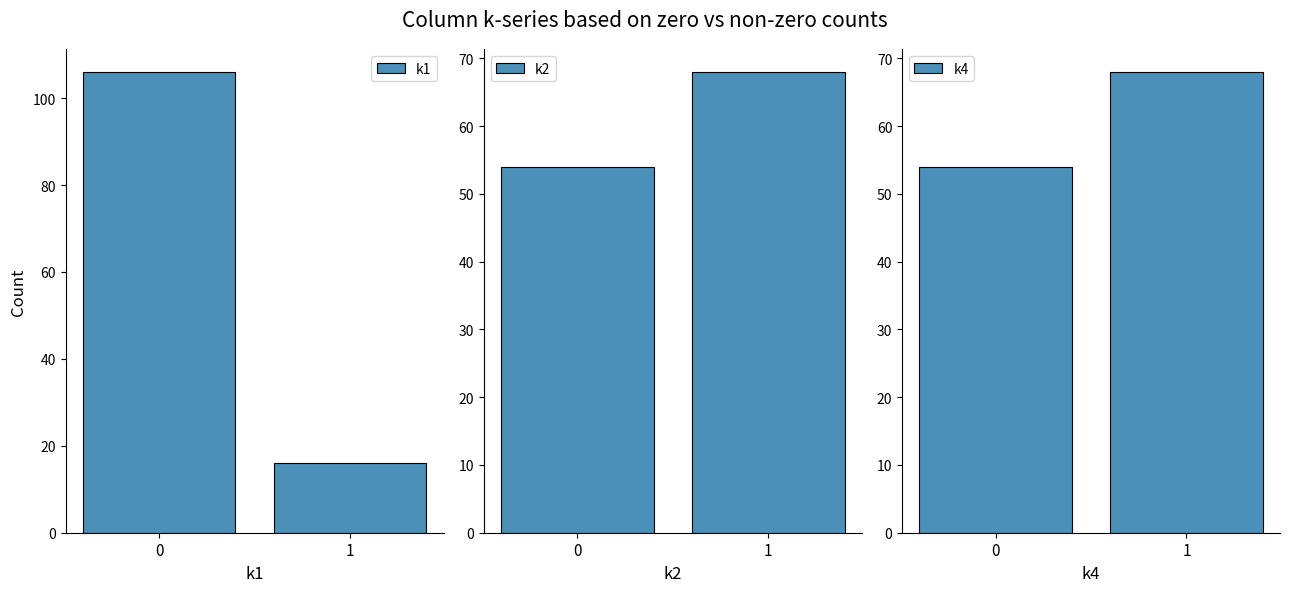

The value of k2 at 1 is 68. True or false?

True